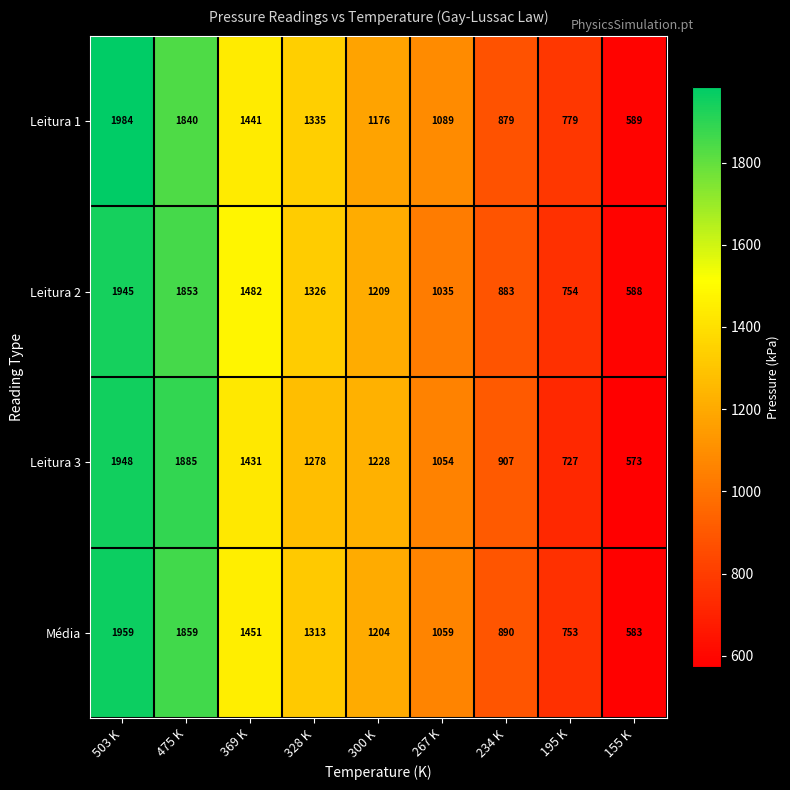

The Leitura 2 series shows 1326 at 328 K. True or false?

True